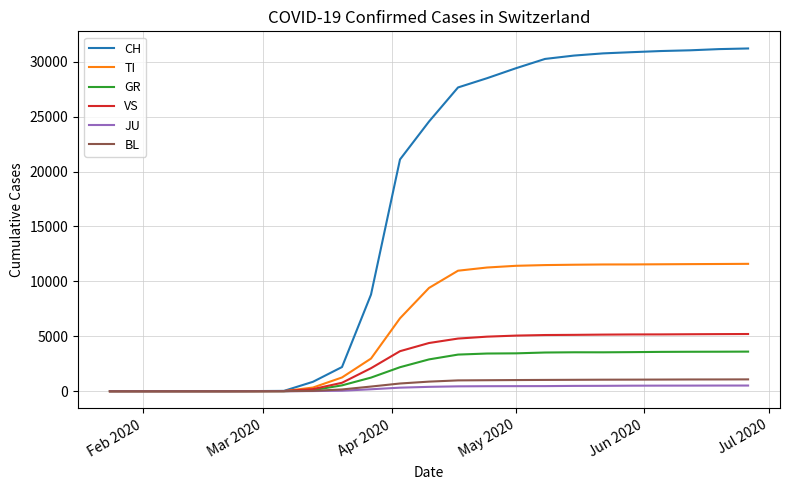

Which series has the widest spread of values?

CH